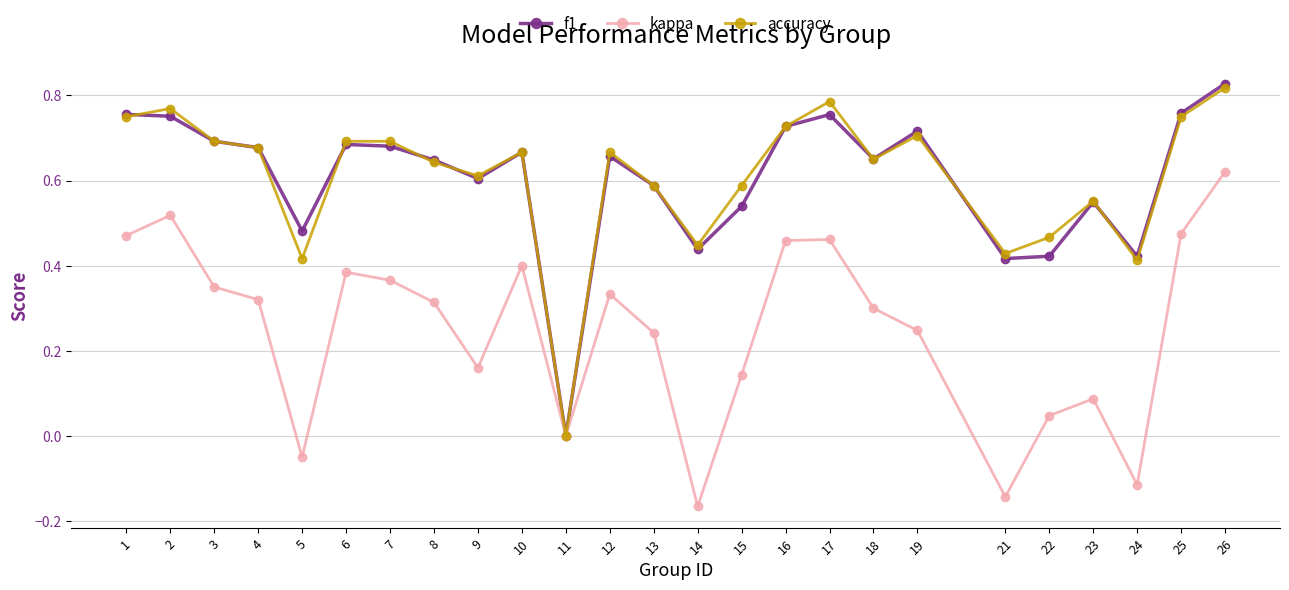

At which category is the sum across all series the highest?

26